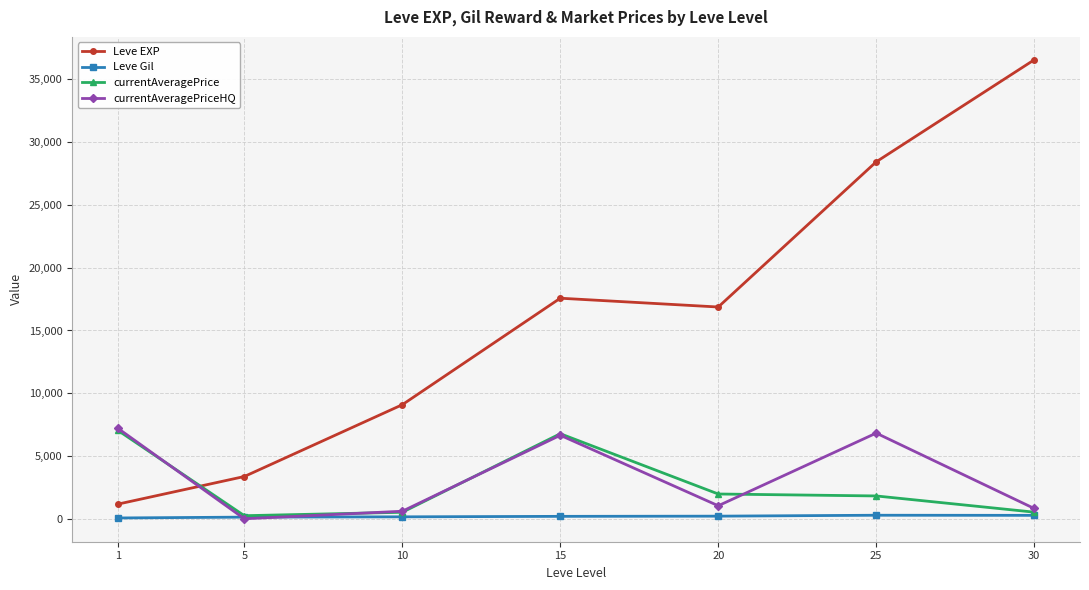

How many data points in Leve EXP are less than 16865?

3